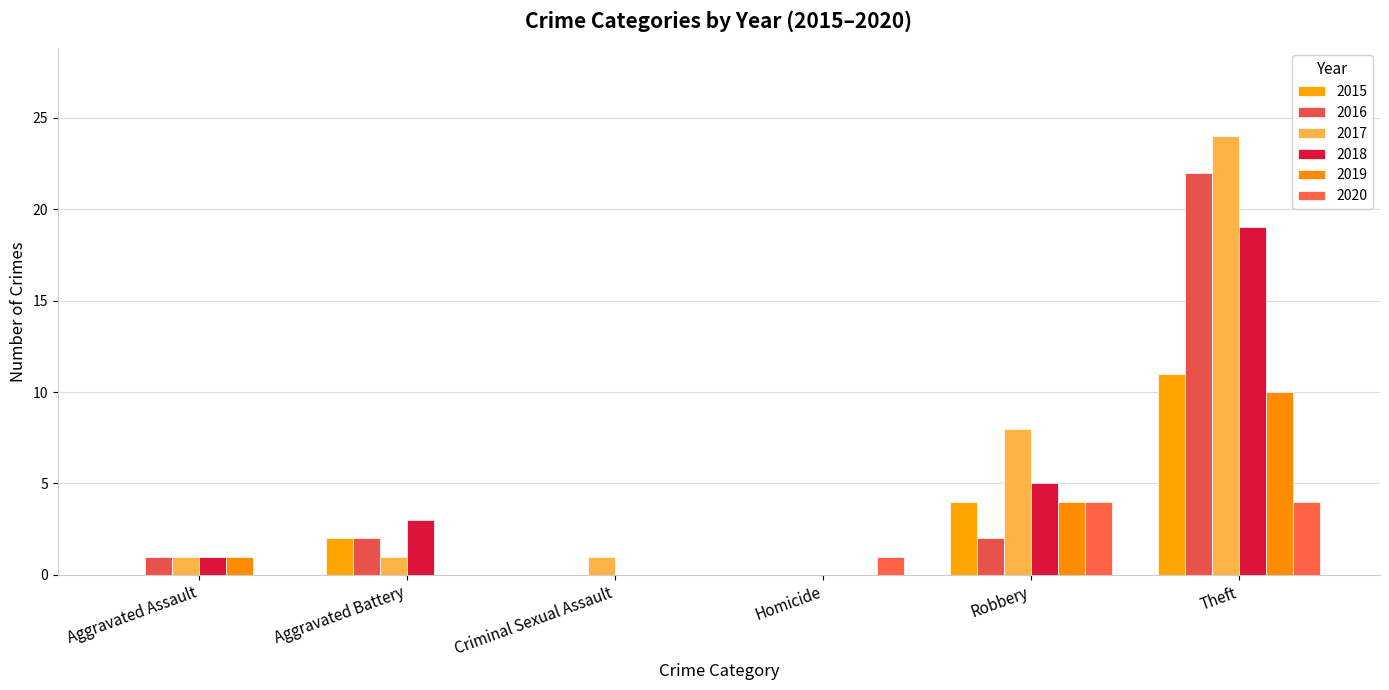

What is the value of the 2017 bar at the 5th from the left?

8